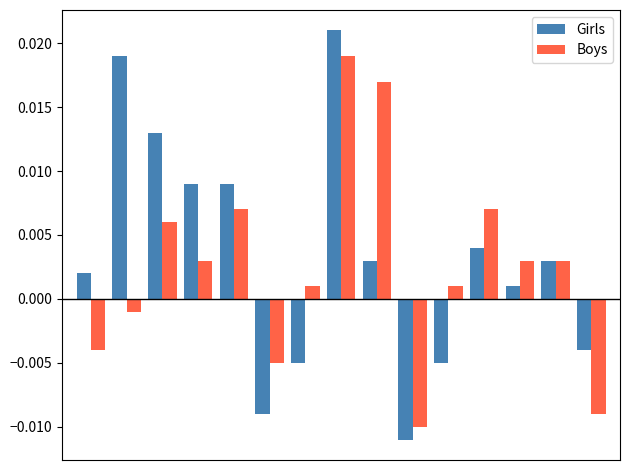

Rank the series by their maximum value, from highest to lowest.

Girls, Boys